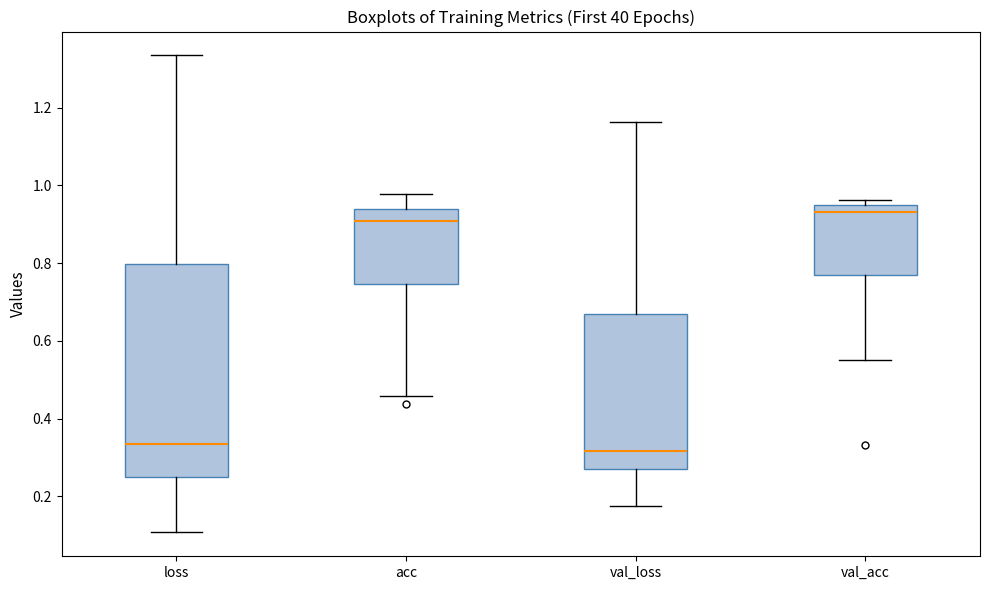

Which box is the tallest, from its lower edge to its upper edge?

loss